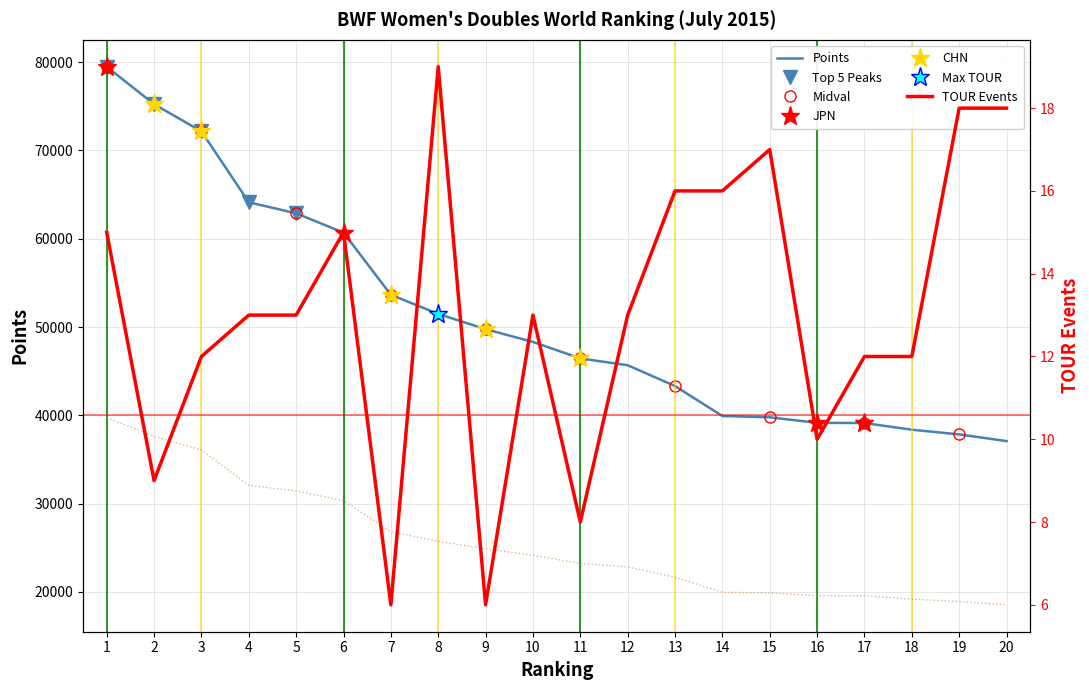

The value of TOUR at 10 is 13.0. True or false?

True